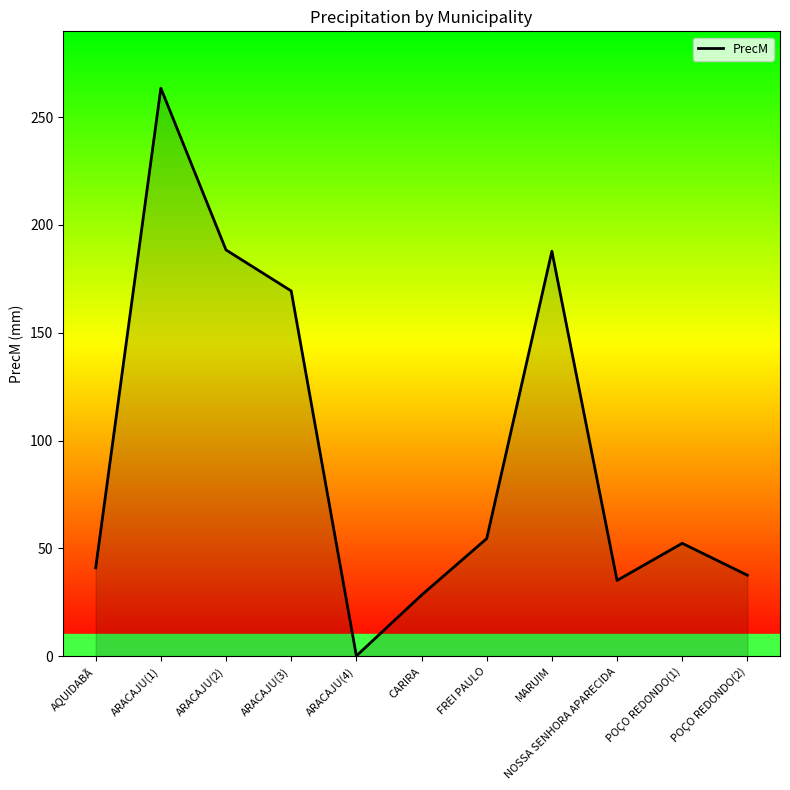

What is the difference between the maximum and minimum values?

263.2